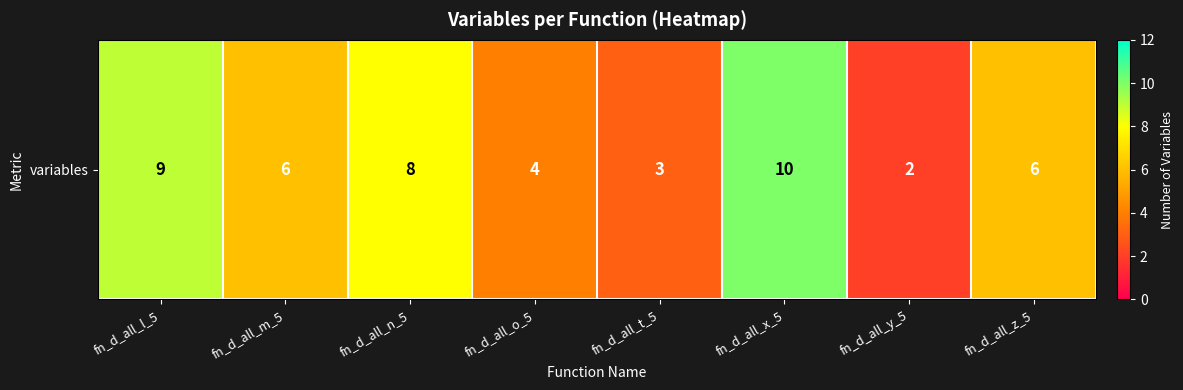

Reading right to left, list all the values displayed in this chart.

6	2	10	3	4	8	6	9